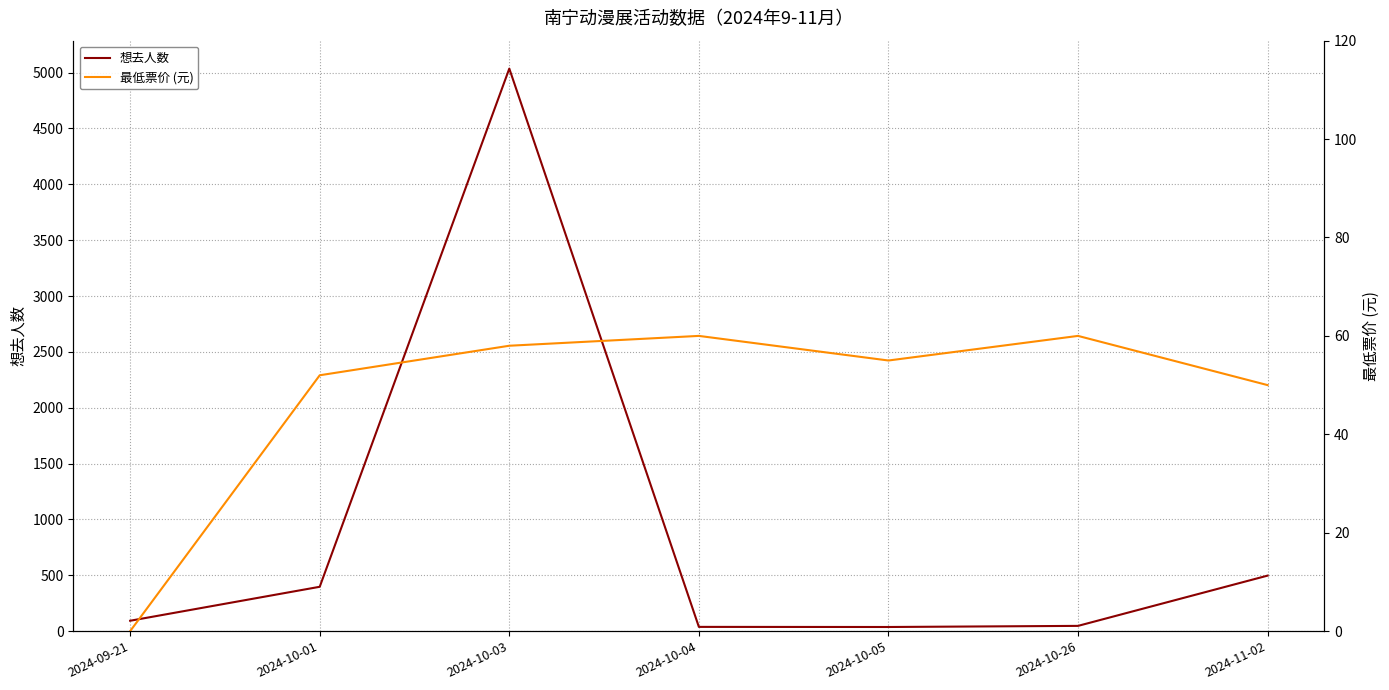

What is the label of the 6th point from the left?

2024-10-26